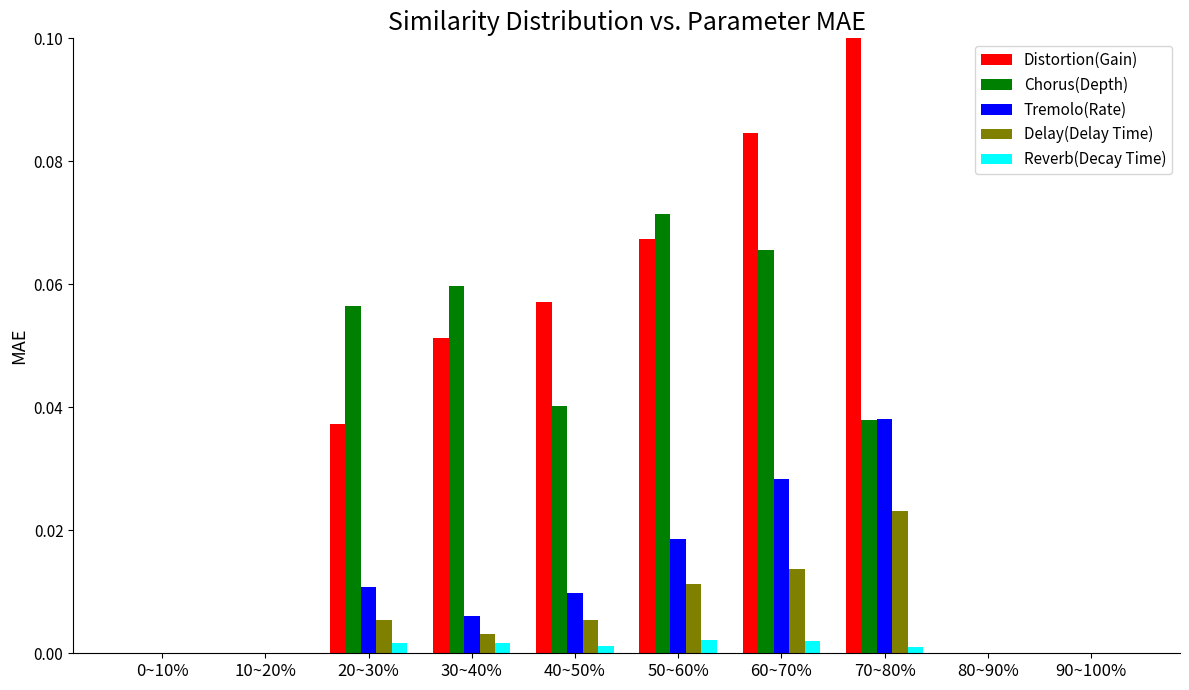

Which label corresponds to the largest value in the chart?

70~80%